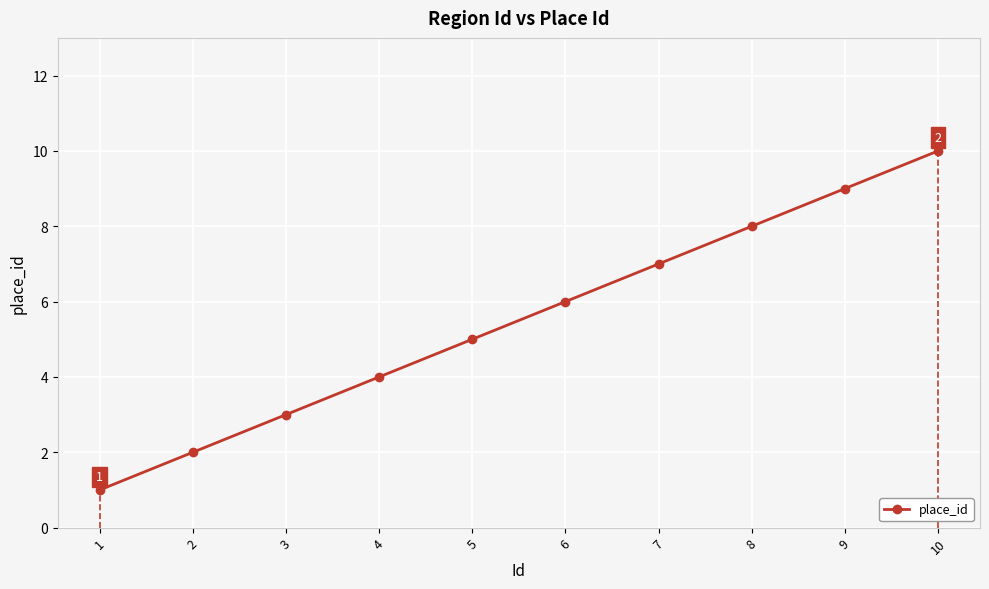

Rank the categories by value from lowest to highest.

1, 2, 3, 4, 5, 6, 7, 8, 9, 10